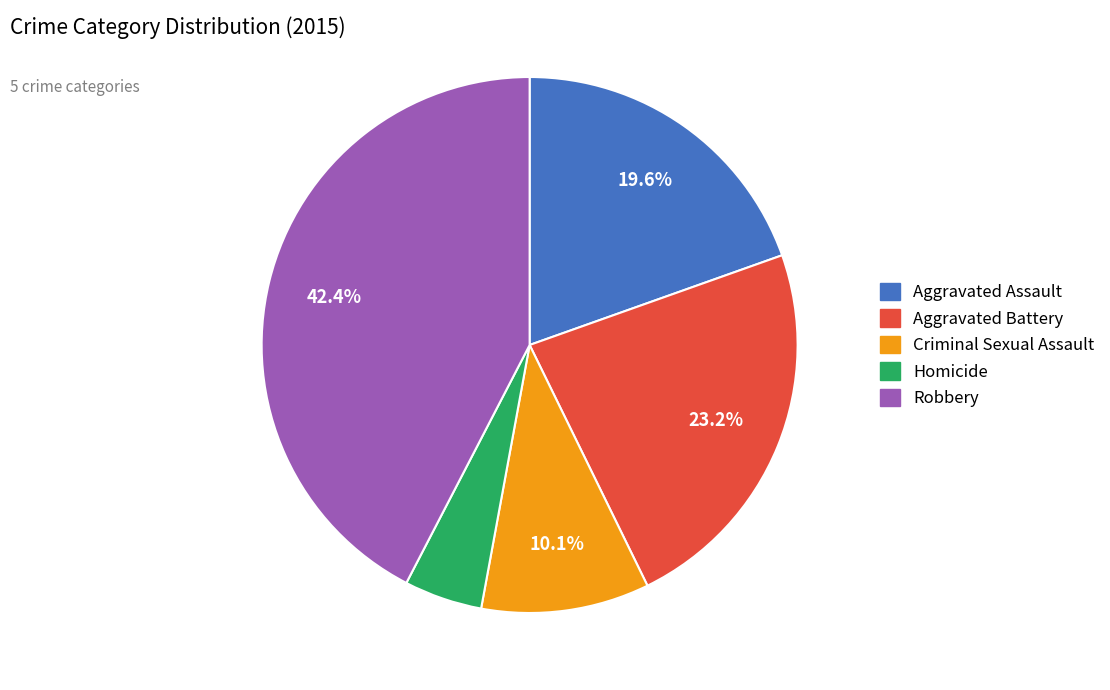

What percentage is the Criminal Sexual Assault slice, to the nearest percent?

10%